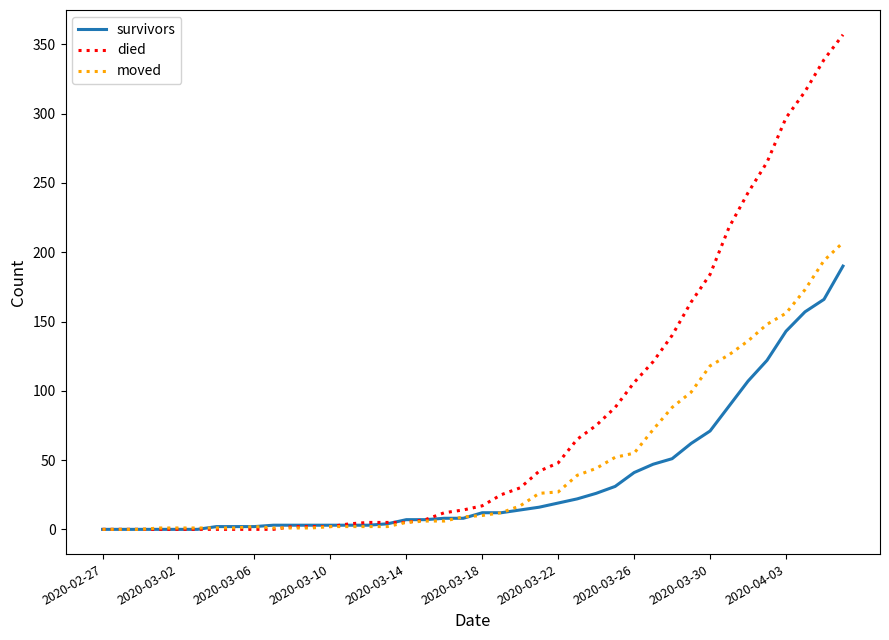

Which series has the largest total across all categories?

died